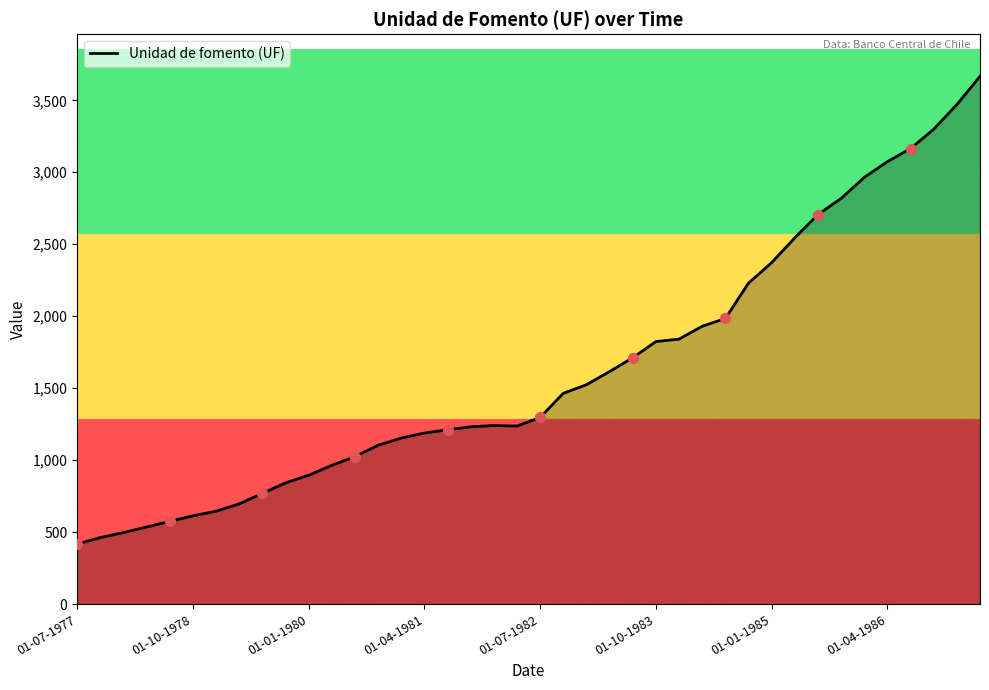

What is the maximum value shown in the chart?

3666.2